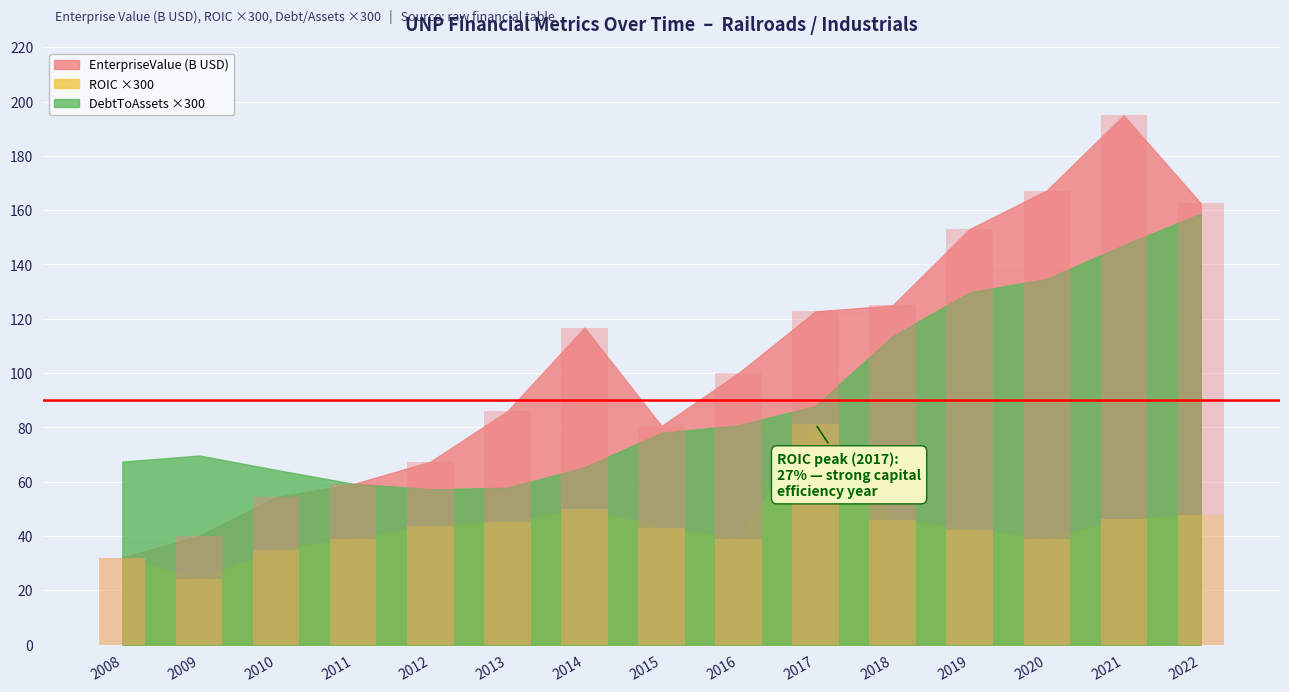

What is the difference between the EnterpriseValue values at 2020 and 2018?

42.3